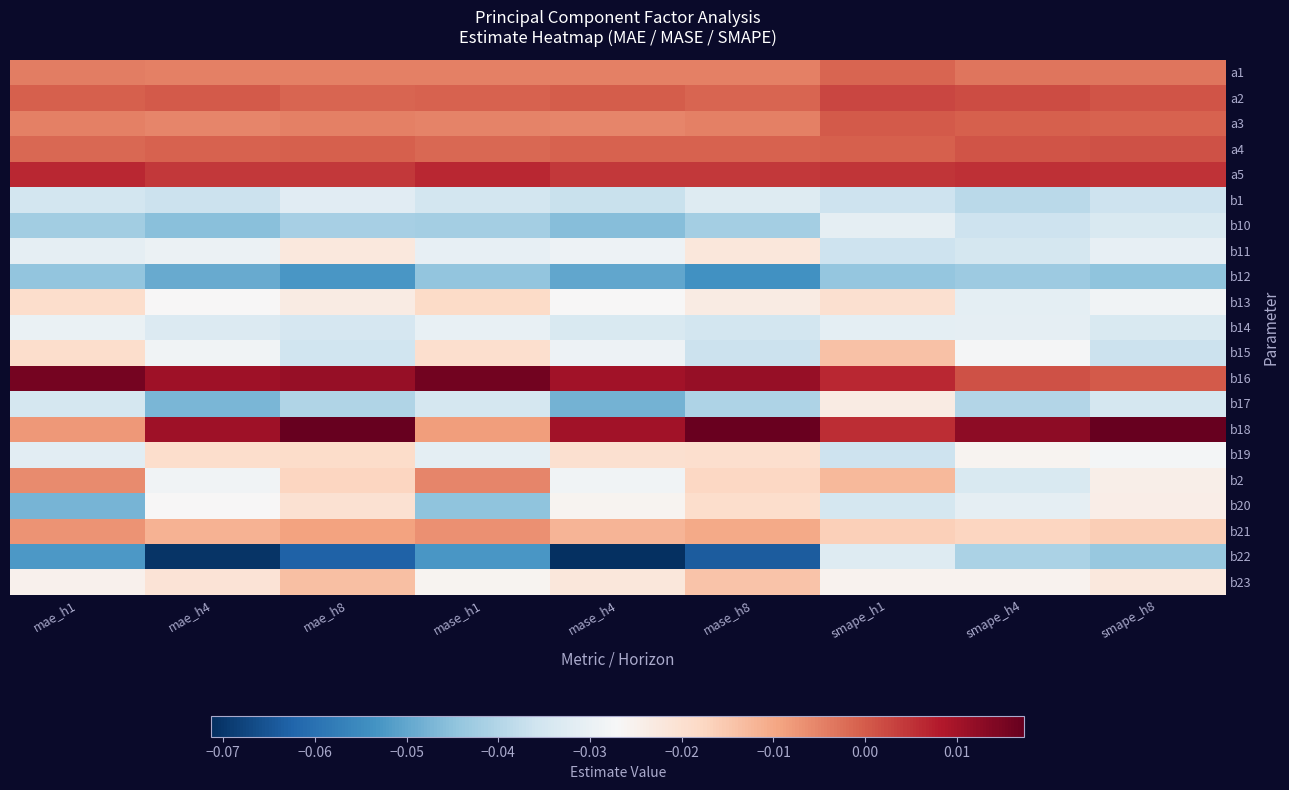

Reading left to right, transcribe all the data shown in this chart.

a1: mae_h1=-0.0	mae_h4=-0.0	mae_h8=-0.0	mase_h1=-0.0	mase_h4=-0.0	mase_h8=-0.0	smape_h1=-0.0	smape_h4=-0.0	smape_h8=-0.0
a2: mae_h1=-0.0	mae_h4=0.0	mae_h8=-0.0	mase_h1=-0.0	mase_h4=-0.0	mase_h8=-0.0	smape_h1=0.0	smape_h4=0.0	smape_h8=0.0
a3: mae_h1=-0.0	mae_h4=-0.0	mae_h8=-0.0	mase_h1=-0.0	mase_h4=-0.0	mase_h8=-0.0	smape_h1=0.0	smape_h4=-0.0	smape_h8=-0.0
a4: mae_h1=-0.0	mae_h4=-0.0	mae_h8=-0.0	mase_h1=-0.0	mase_h4=-0.0	mase_h8=-0.0	smape_h1=-0.0	smape_h4=0.0	smape_h8=0.0
a5: mae_h1=0.0	mae_h4=0.0	mae_h8=0.0	mase_h1=0.0	mase_h4=0.0	mase_h8=0.0	smape_h1=0.0	smape_h4=0.0	smape_h8=0.0
b1: mae_h1=-0.0	mae_h4=-0.0	mae_h8=-0.0	mase_h1=-0.0	mase_h4=-0.0	mase_h8=-0.0	smape_h1=-0.0	smape_h4=-0.0	smape_h8=-0.0
b10: mae_h1=-0.0	mae_h4=-0.0	mae_h8=-0.0	mase_h1=-0.0	mase_h4=-0.0	mase_h8=-0.0	smape_h1=-0.0	smape_h4=-0.0	smape_h8=-0.0
b11: mae_h1=-0.0	mae_h4=-0.0	mae_h8=-0.0	mase_h1=-0.0	mase_h4=-0.0	mase_h8=-0.0	smape_h1=-0.0	smape_h4=-0.0	smape_h8=-0.0
b12: mae_h1=-0.0	mae_h4=-0.0	mae_h8=-0.1	mase_h1=-0.0	mase_h4=-0.0	mase_h8=-0.1	smape_h1=-0.0	smape_h4=-0.0	smape_h8=-0.0
b13: mae_h1=-0.0	mae_h4=-0.0	mae_h8=-0.0	mase_h1=-0.0	mase_h4=-0.0	mase_h8=-0.0	smape_h1=-0.0	smape_h4=-0.0	smape_h8=-0.0
b14: mae_h1=-0.0	mae_h4=-0.0	mae_h8=-0.0	mase_h1=-0.0	mase_h4=-0.0	mase_h8=-0.0	smape_h1=-0.0	smape_h4=-0.0	smape_h8=-0.0
b15: mae_h1=-0.0	mae_h4=-0.0	mae_h8=-0.0	mase_h1=-0.0	mase_h4=-0.0	mase_h8=-0.0	smape_h1=-0.0	smape_h4=-0.0	smape_h8=-0.0
b16: mae_h1=0.0	mae_h4=0.0	mae_h8=0.0	mase_h1=0.0	mase_h4=0.0	mase_h8=0.0	smape_h1=0.0	smape_h4=0.0	smape_h8=0.0
b17: mae_h1=-0.0	mae_h4=-0.0	mae_h8=-0.0	mase_h1=-0.0	mase_h4=-0.0	mase_h8=-0.0	smape_h1=-0.0	smape_h4=-0.0	smape_h8=-0.0
b18: mae_h1=-0.0	mae_h4=0.0	mae_h8=0.0	mase_h1=-0.0	mase_h4=0.0	mase_h8=0.0	smape_h1=0.0	smape_h4=0.0	smape_h8=0.0
b19: mae_h1=-0.0	mae_h4=-0.0	mae_h8=-0.0	mase_h1=-0.0	mase_h4=-0.0	mase_h8=-0.0	smape_h1=-0.0	smape_h4=-0.0	smape_h8=-0.0
b2: mae_h1=-0.0	mae_h4=-0.0	mae_h8=-0.0	mase_h1=-0.0	mase_h4=-0.0	mase_h8=-0.0	smape_h1=-0.0	smape_h4=-0.0	smape_h8=-0.0
b20: mae_h1=-0.0	mae_h4=-0.0	mae_h8=-0.0	mase_h1=-0.0	mase_h4=-0.0	mase_h8=-0.0	smape_h1=-0.0	smape_h4=-0.0	smape_h8=-0.0
b21: mae_h1=-0.0	mae_h4=-0.0	mae_h8=-0.0	mase_h1=-0.0	mase_h4=-0.0	mase_h8=-0.0	smape_h1=-0.0	smape_h4=-0.0	smape_h8=-0.0
b22: mae_h1=-0.1	mae_h4=-0.1	mae_h8=-0.1	mase_h1=-0.1	mase_h4=-0.1	mase_h8=-0.1	smape_h1=-0.0	smape_h4=-0.0	smape_h8=-0.0
b23: mae_h1=-0.0	mae_h4=-0.0	mae_h8=-0.0	mase_h1=-0.0	mase_h4=-0.0	mase_h8=-0.0	smape_h1=-0.0	smape_h4=-0.0	smape_h8=-0.0